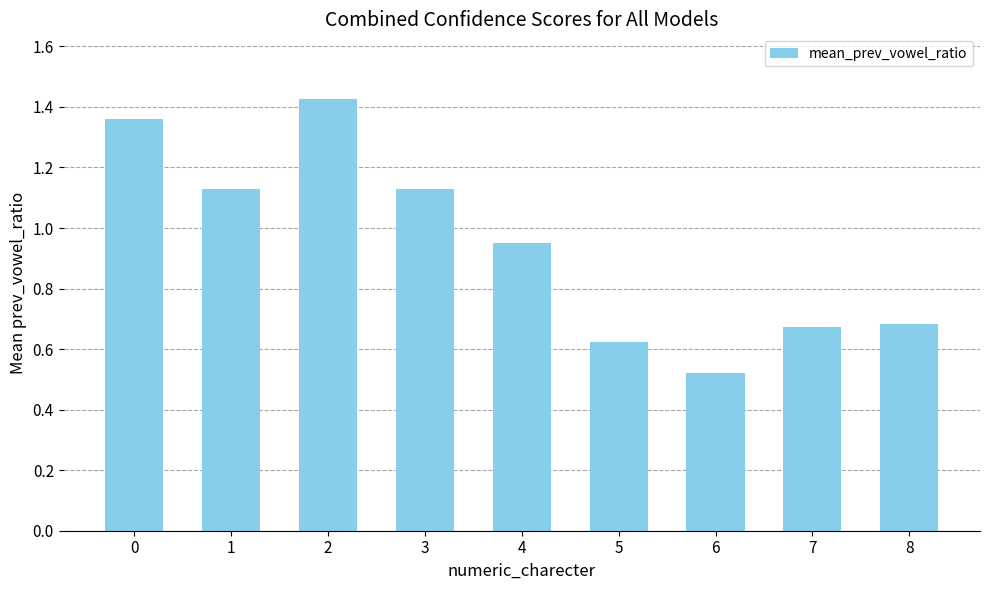

Which label corresponds to the largest value in the chart?

2